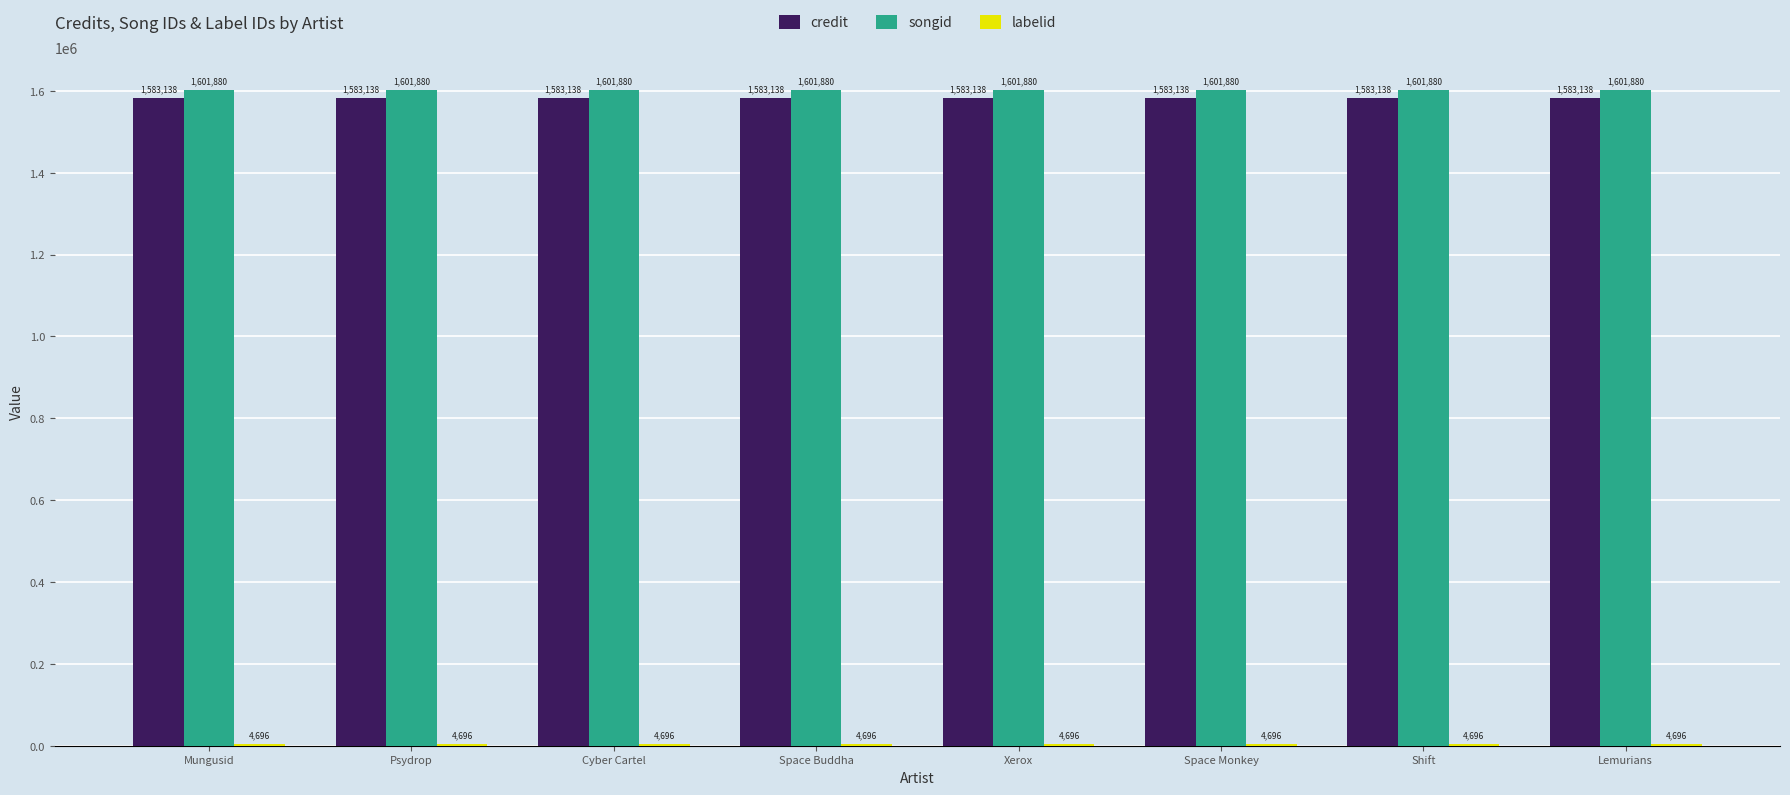

What is the maximum value shown in the chart?

1601880